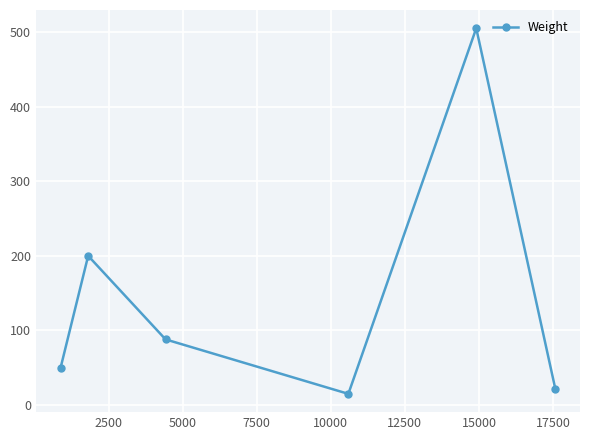

What is the value of the 4th point from the left?

15